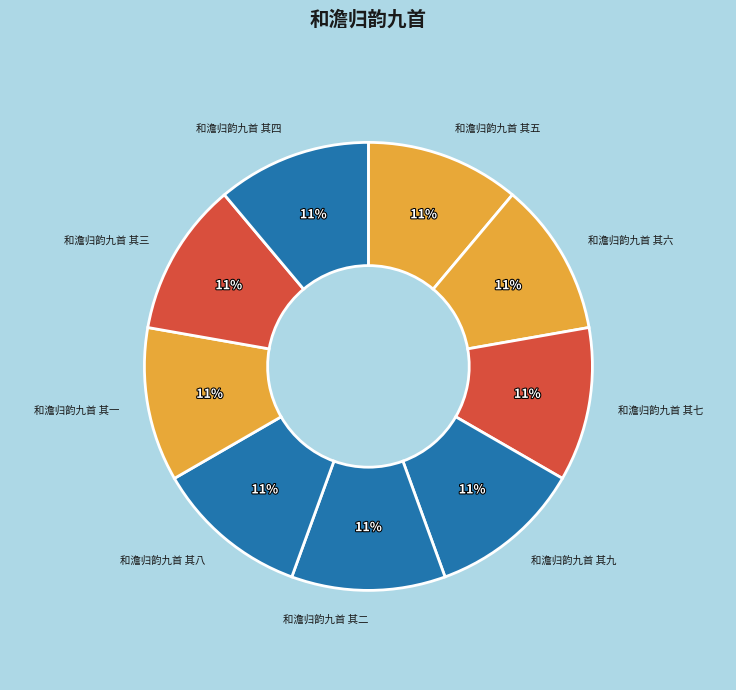

Is it true that 和澹归韵九首 其八 is 11% of the pie?

True